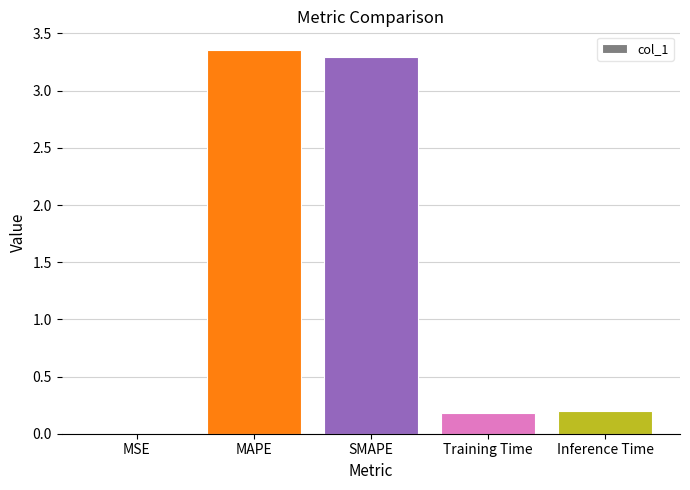

How many series are shown in this chart?

1